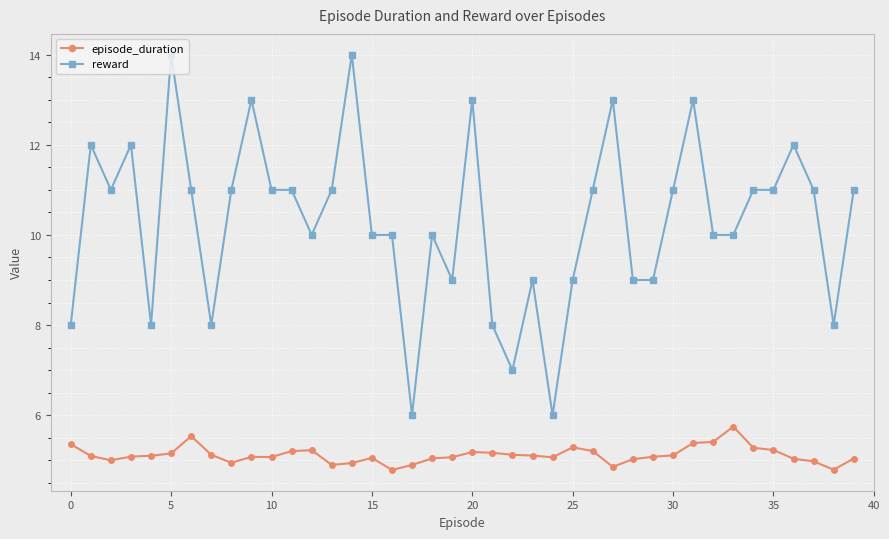

Which series has the largest total across all categories?

reward